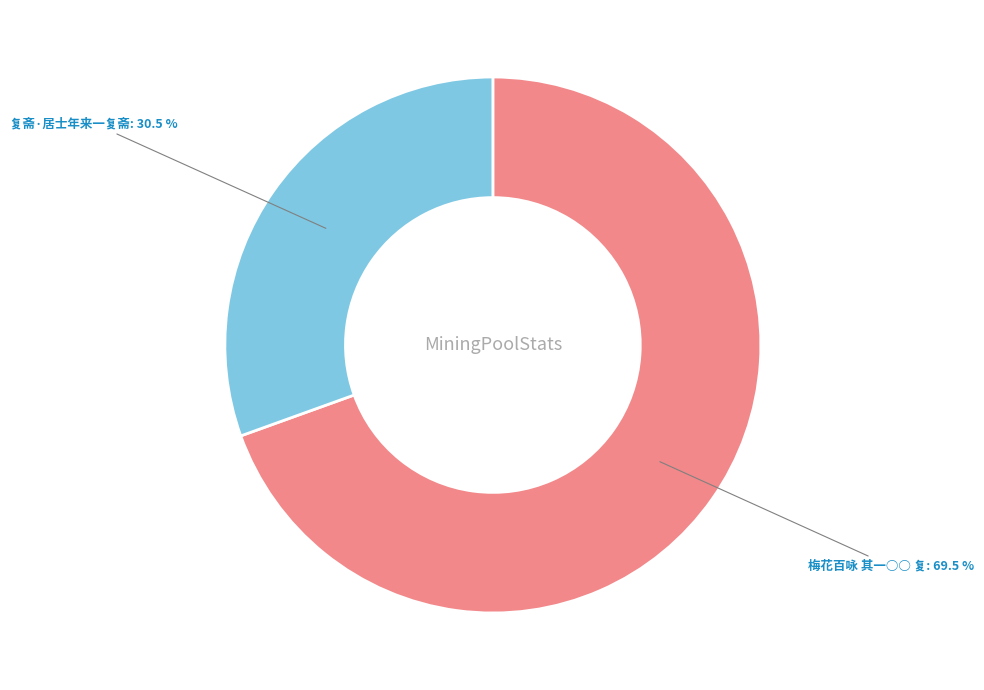

Rank the categories by value from highest to lowest.

梅花百咏 其一○○ 复, 复斋·居士年来一复斋